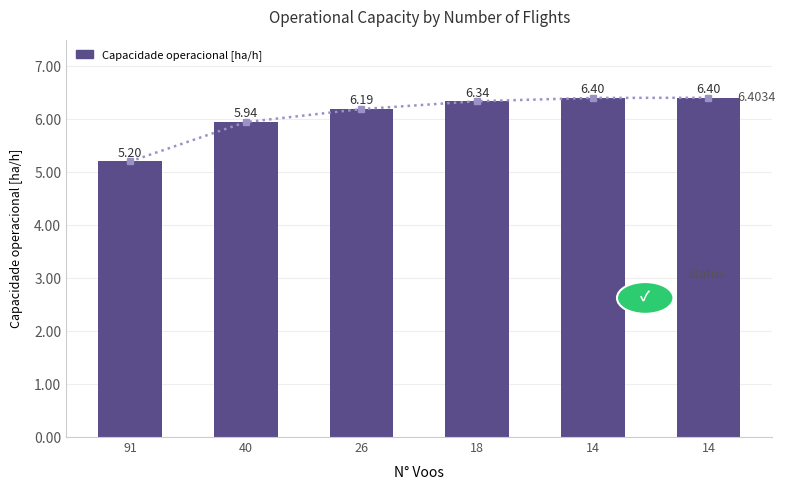

What is the minimum value shown in the chart?

5.2